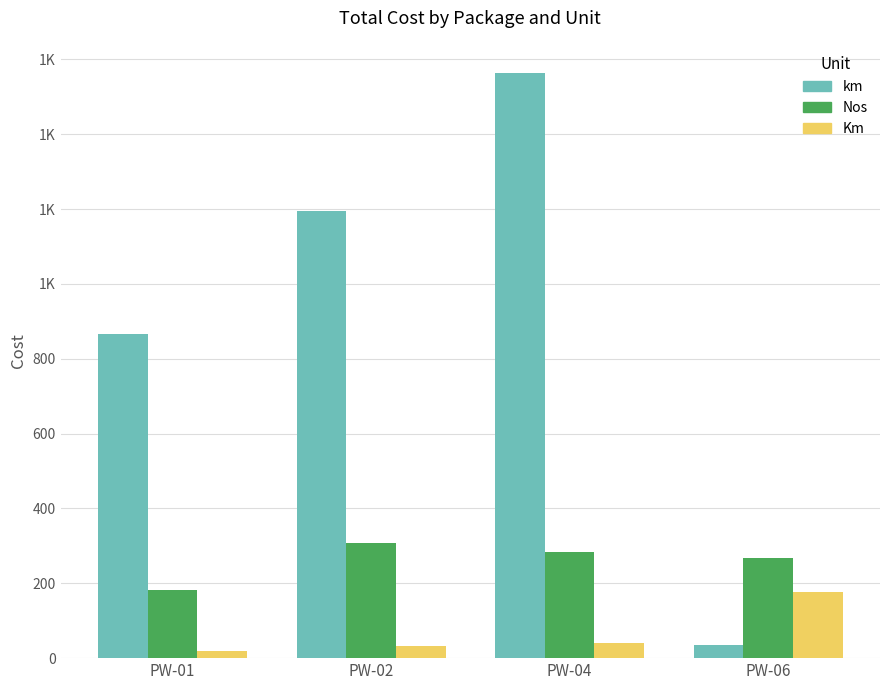

Are the bars horizontal?

No